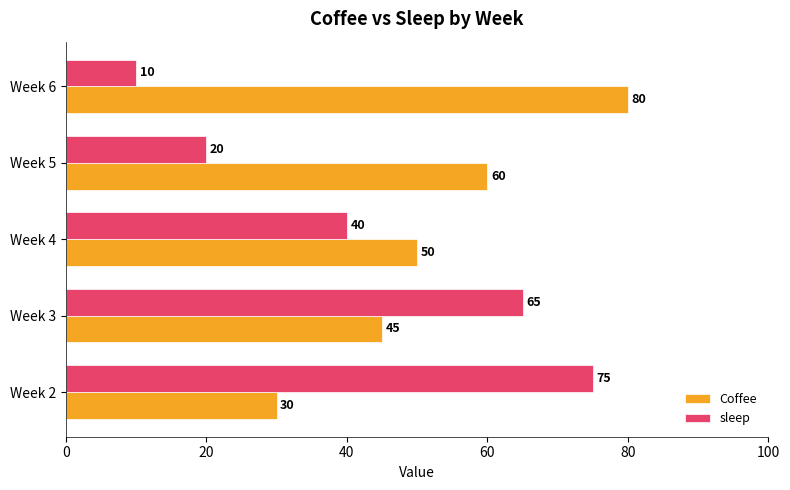

What is the difference between the maximum and minimum values in the sleep series?

65